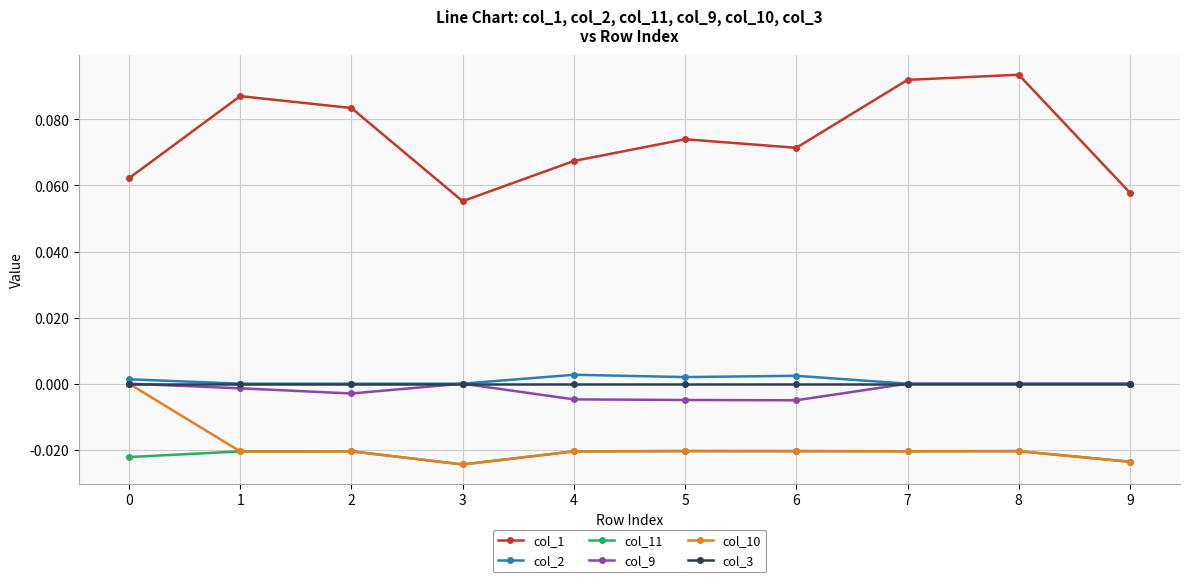

Is the value of col_11 at 8 greater than the value of col_1 at 6?

No